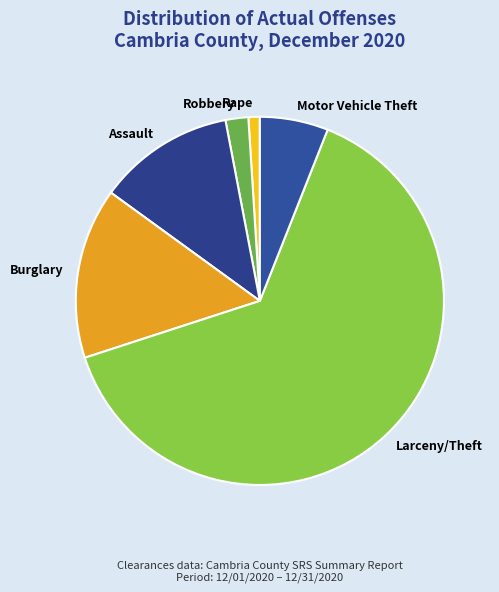

Does Larceny/Theft represent more than half of the total?

Yes